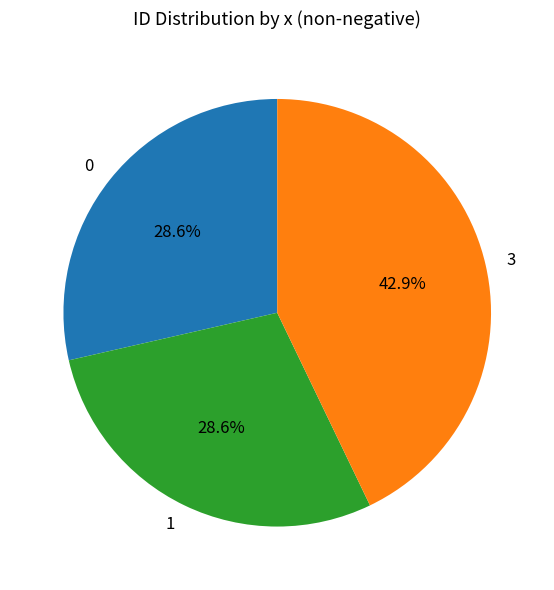

What percentage is the 0 slice, to the nearest percent?

29%